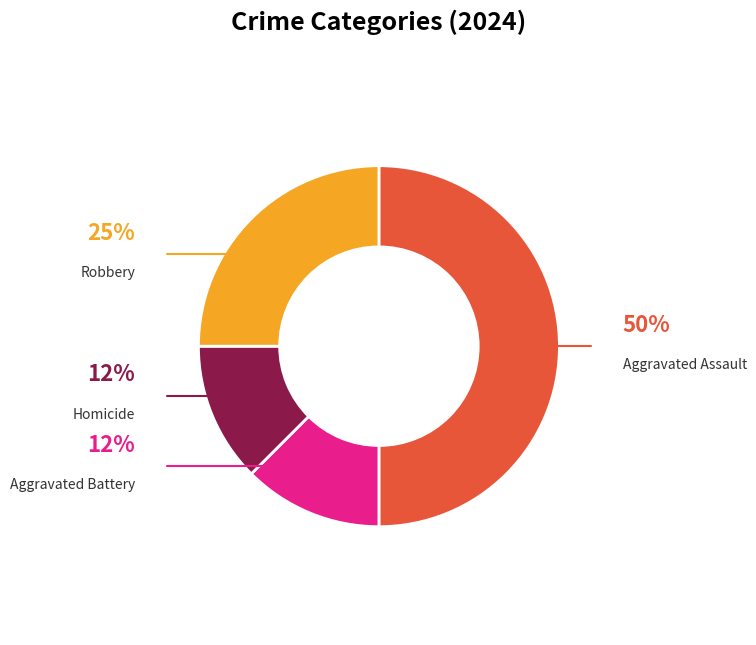

To the nearest percent, what is the difference between the largest and smallest slice percentages?

38%